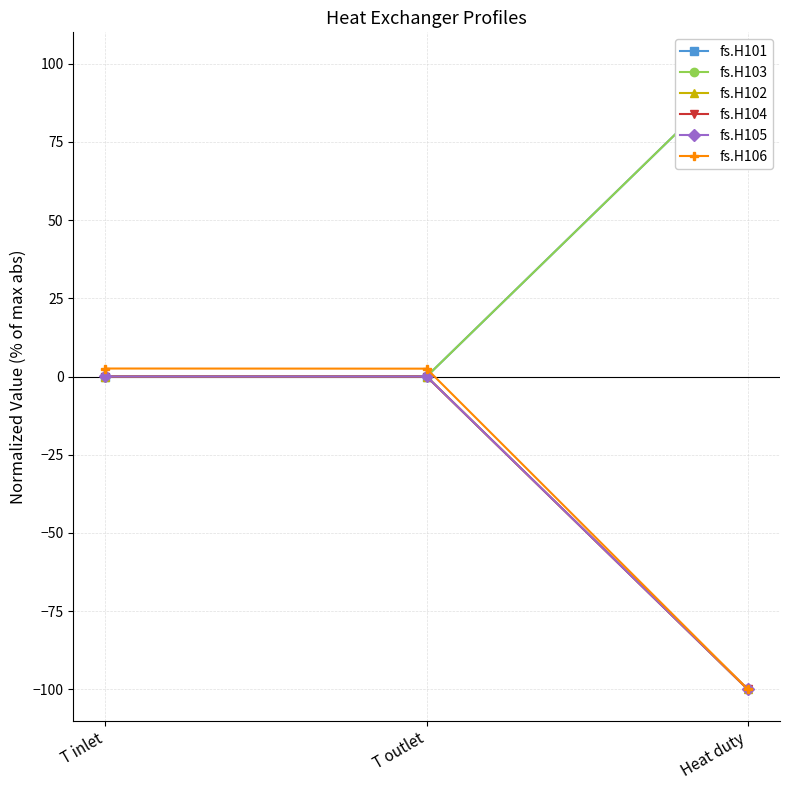

What is the maximum value shown in the chart?

100.0